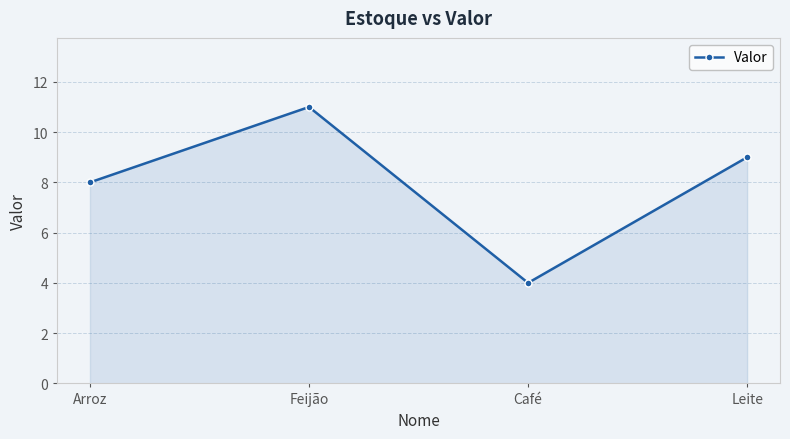

How many series are shown in this chart?

1